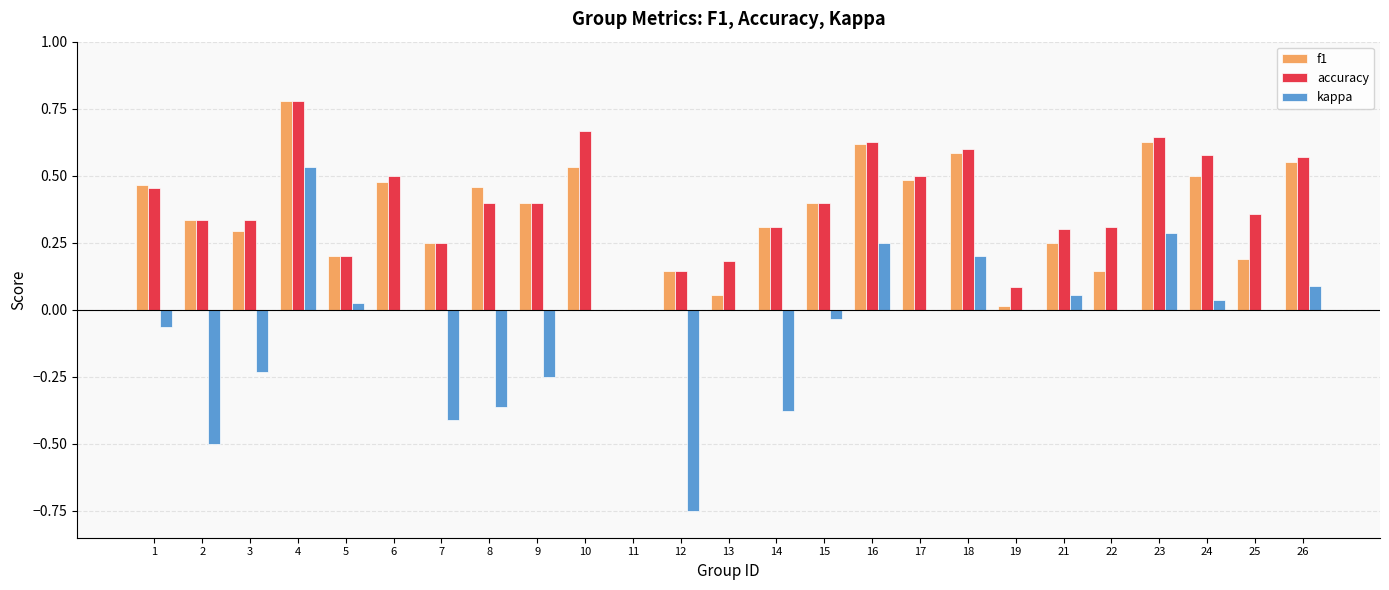

At which category does the chart reach its peak across all series?

4